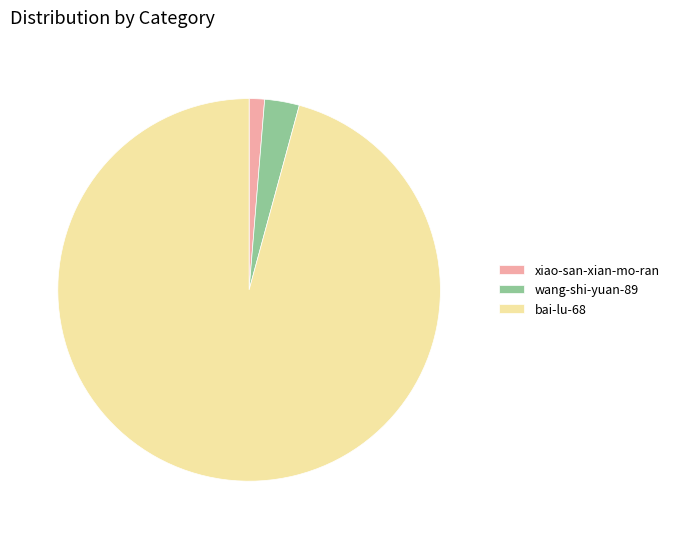

The xiao-san-xian-mo-ran slice represents 1% of the pie. True or false?

True